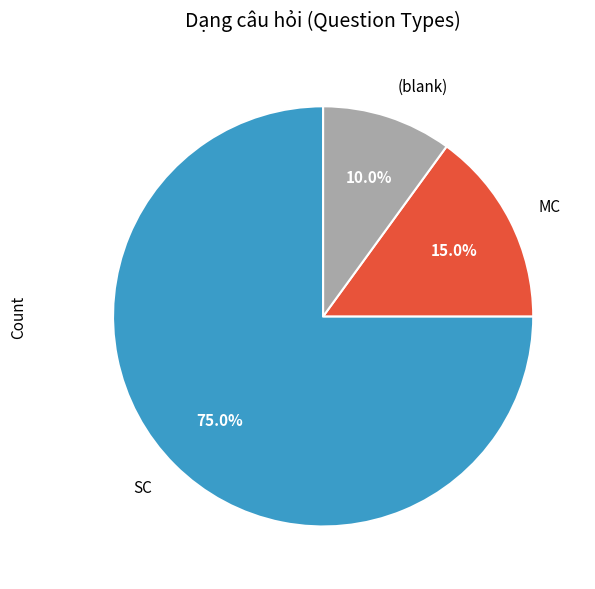

Rank the categories by value from highest to lowest.

SC, MC, (blank)